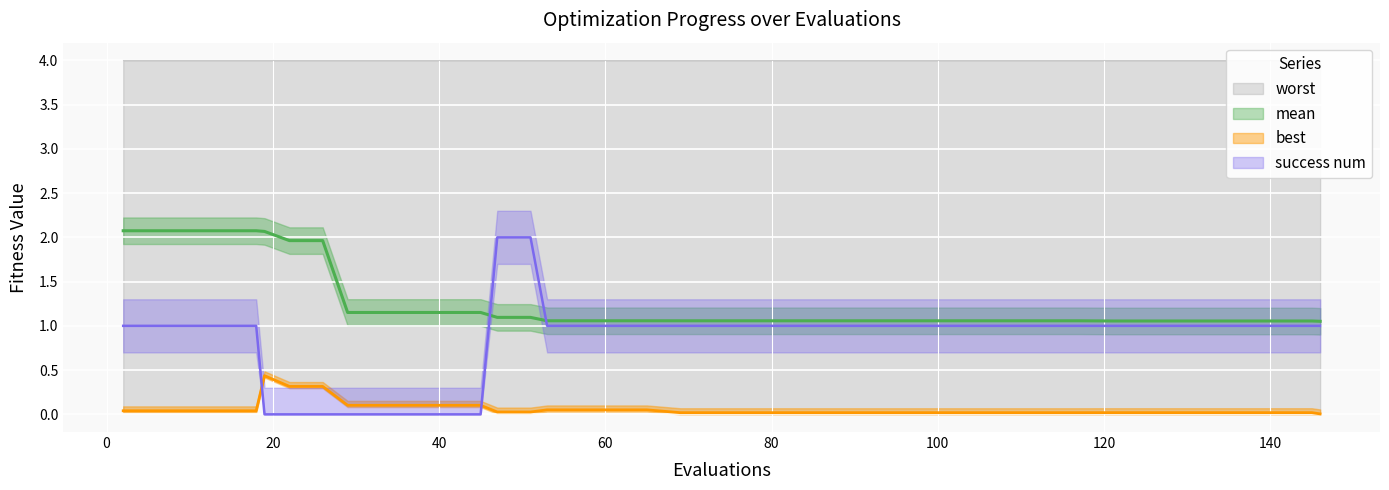

True or false: success num and best cross at least once.

True